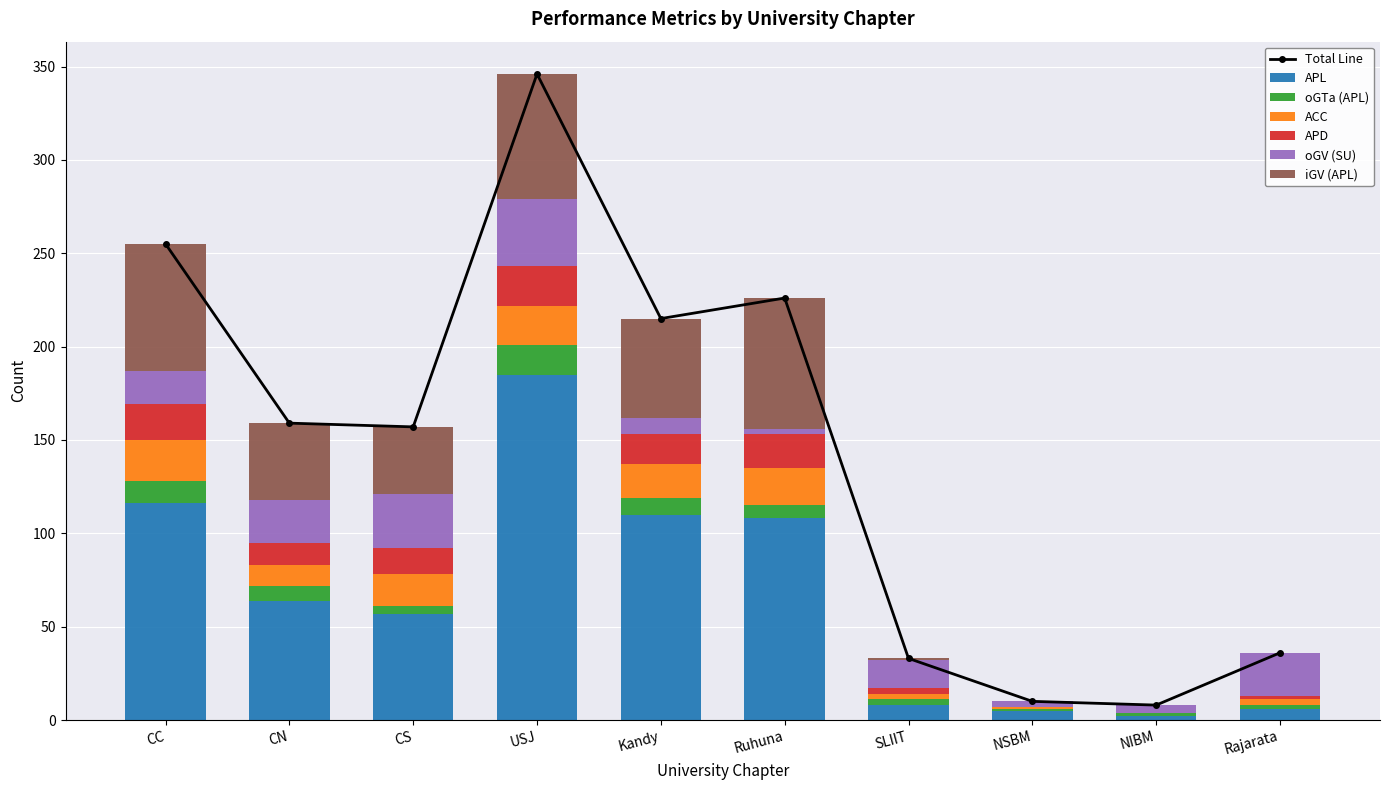

Is it true that oGTa (APL) equals 3 at NIBM?

False